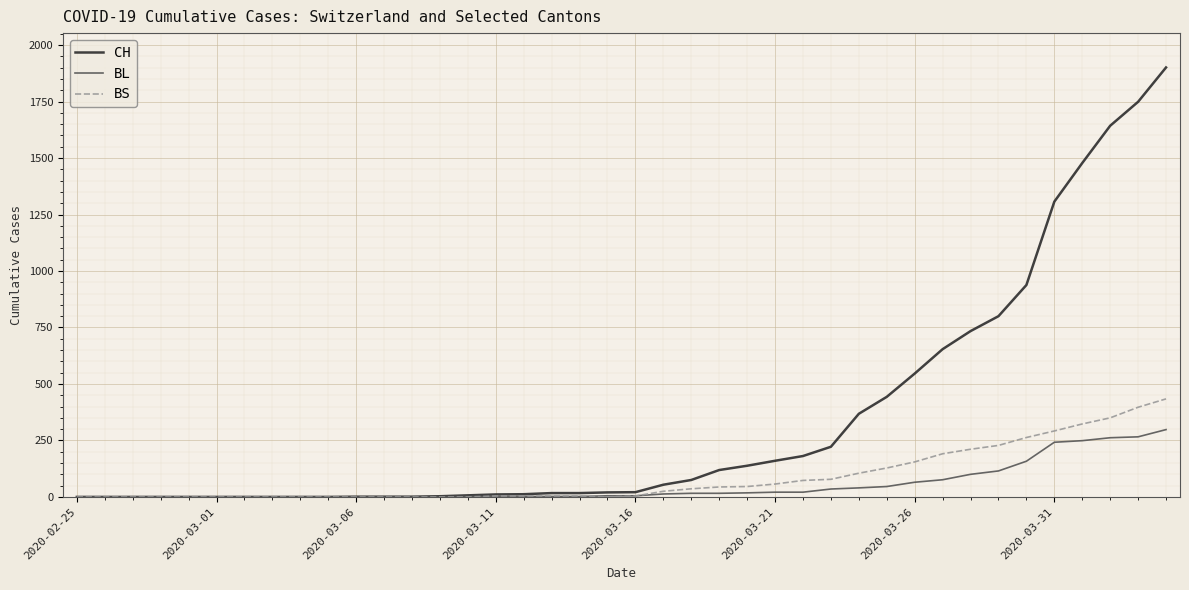

What is the difference between the second highest and second lowest values in the CH series?

1749